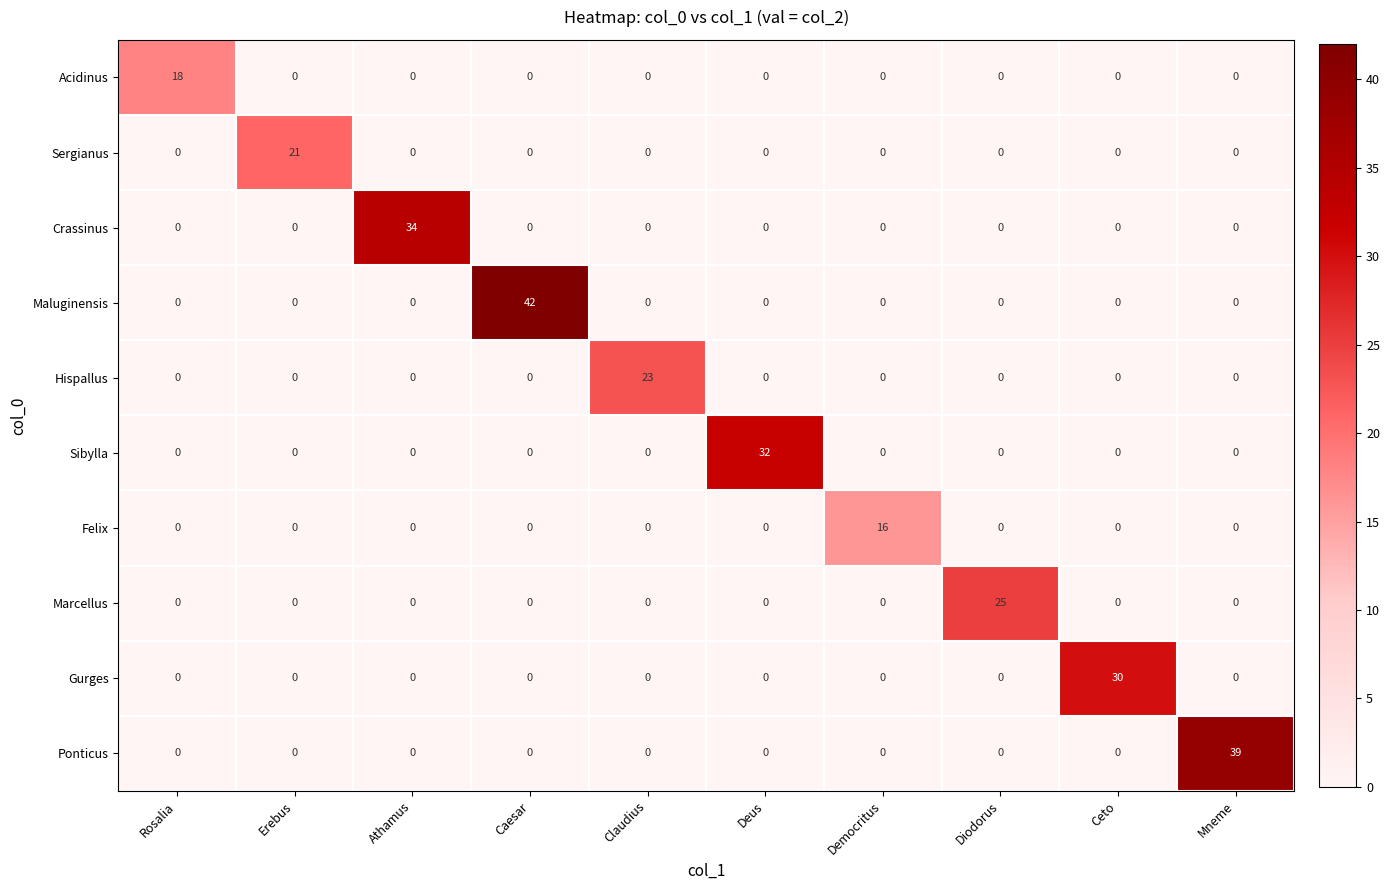

Rank the series by their maximum value, from highest to lowest.

Maluginensis, Ponticus, Crassinus, Sibylla, Gurges, Marcellus, Hispallus, Sergianus, Acidinus, Felix